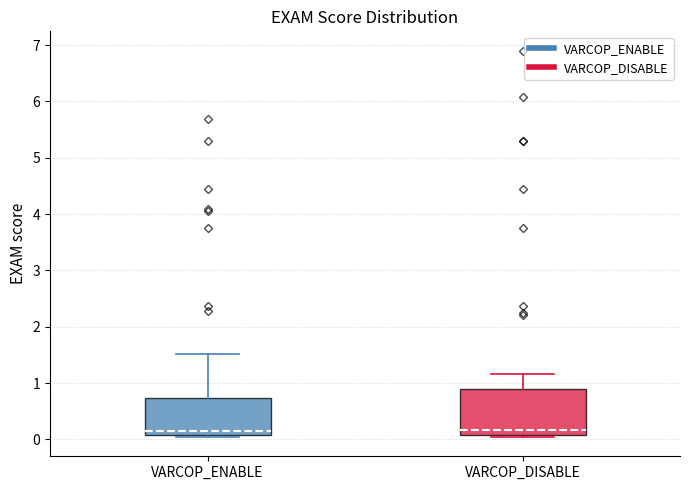

Where is the upper edge of the box for VARCOP_ENABLE on the y-axis? The values are not printed on the chart, so give them approximately, as read against the axis.

0.7